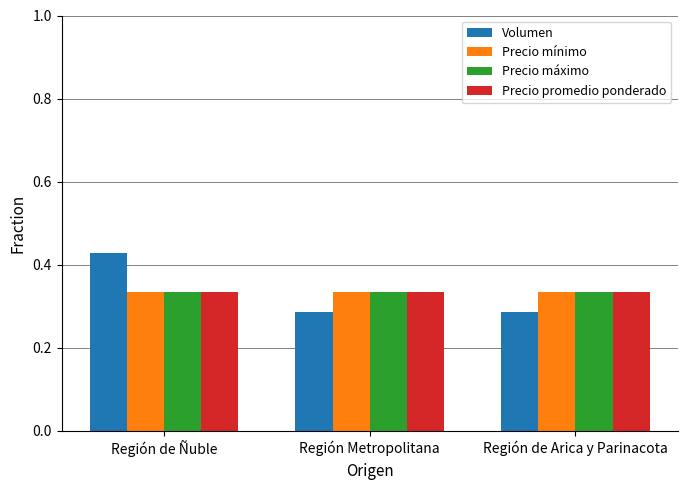

What is the difference between the maximum and minimum values in the Volumen series?

0.1